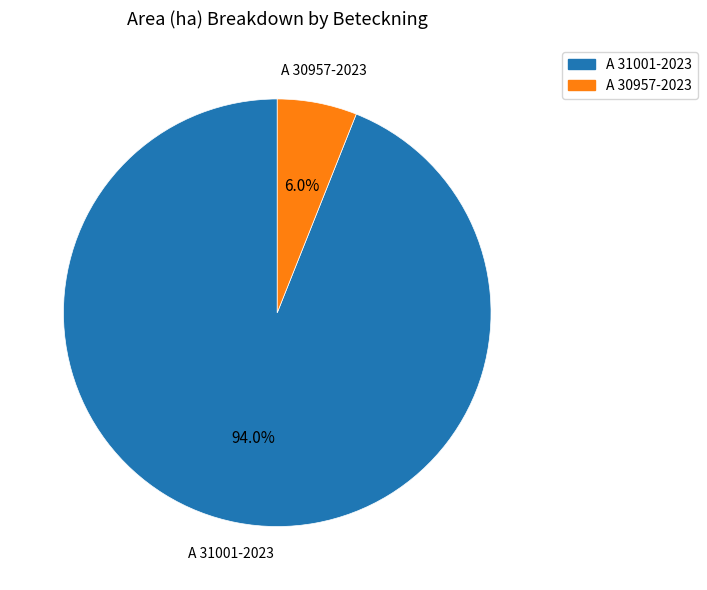

Rank the categories by value from lowest to highest.

A 30957-2023, A 31001-2023